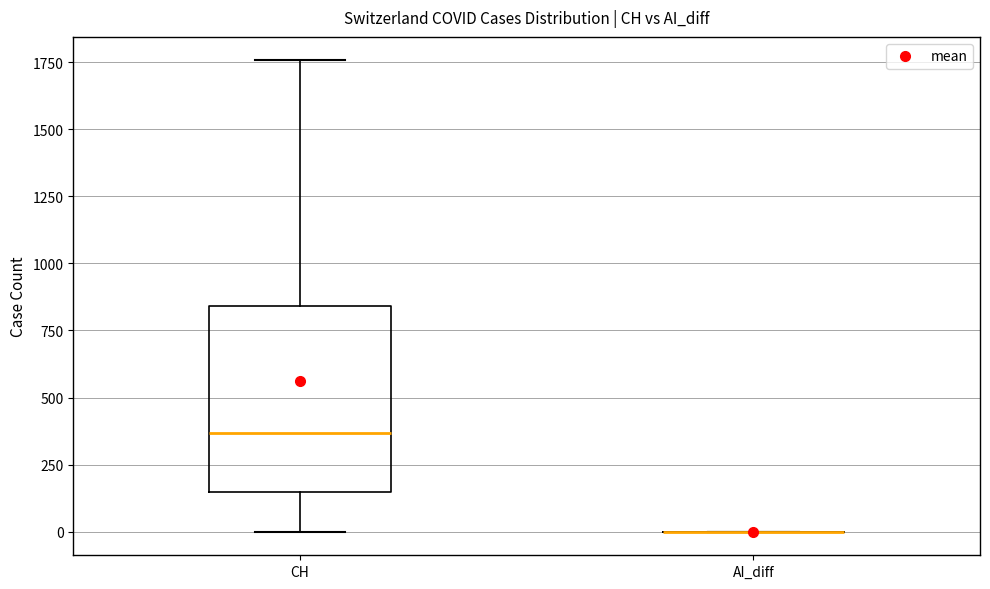

Where is the lower edge of the box for CH on the y-axis? The values are not printed on the chart, so give them approximately, as read against the axis.

150